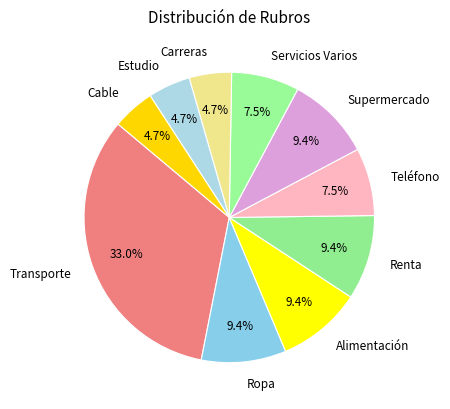

What percentage is NOT represented by Ropa?

90.6%